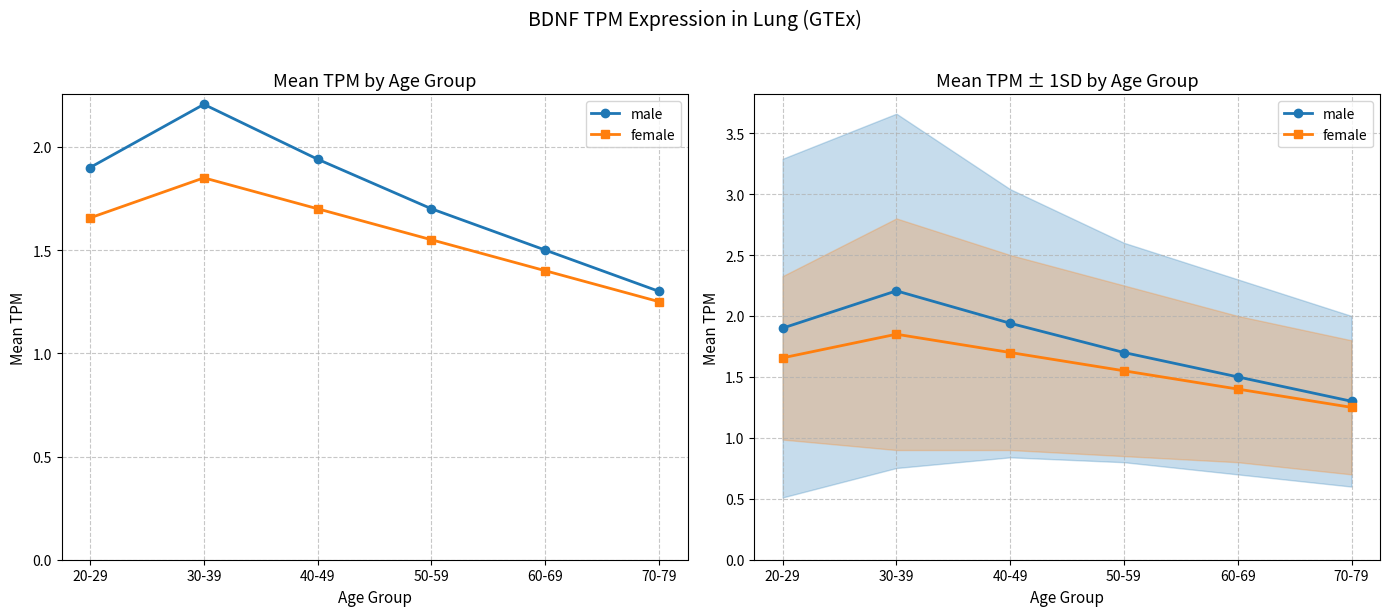

At which category is the sum across all series the highest?

30-39